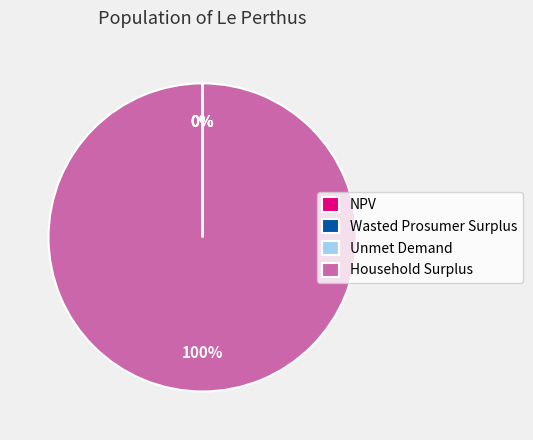

Which category has the biggest portion of the pie?

Household Surplus